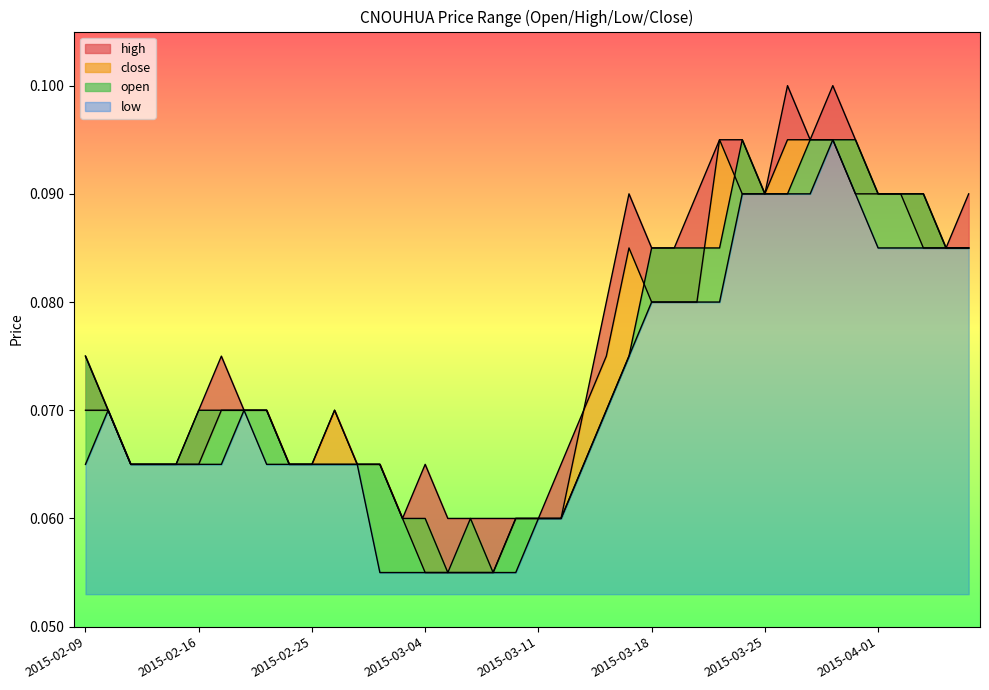

Reading left to right, what are all the values shown in this chart?

high: 2015-02-09=0.1	2015-02-10=0.1	2015-02-11=0.1	2015-02-12=0.1	2015-02-13=0.1	2015-02-16=0.1	2015-02-17=0.1	2015-02-18=0.1	2015-02-23=0.1	2015-02-24=0.1	2015-02-25=0.1	2015-02-26=0.1	2015-02-27=0.1	2015-03-02=0.1	2015-03-03=0.1	2015-03-04=0.1	2015-03-05=0.1	2015-03-06=0.1	2015-03-09=0.1	2015-03-10=0.1	2015-03-11=0.1	2015-03-12=0.1	2015-03-13=0.1	2015-03-16=0.1	2015-03-17=0.1	2015-03-18=0.1	2015-03-19=0.1	2015-03-20=0.1	2015-03-23=0.1	2015-03-24=0.1	2015-03-25=0.1	2015-03-26=0.1	2015-03-27=0.1	2015-03-30=0.1	2015-03-31=0.1	2015-04-01=0.1	2015-04-02=0.1	2015-04-03=0.1	2015-04-06=0.1	2015-04-07=0.1
close: 2015-02-09=0.1	2015-02-10=0.1	2015-02-11=0.1	2015-02-12=0.1	2015-02-13=0.1	2015-02-16=0.1	2015-02-17=0.1	2015-02-18=0.1	2015-02-23=0.1	2015-02-24=0.1	2015-02-25=0.1	2015-02-26=0.1	2015-02-27=0.1	2015-03-02=0.1	2015-03-03=0.1	2015-03-04=0.1	2015-03-05=0.1	2015-03-06=0.1	2015-03-09=0.1	2015-03-10=0.1	2015-03-11=0.1	2015-03-12=0.1	2015-03-13=0.1	2015-03-16=0.1	2015-03-17=0.1	2015-03-18=0.1	2015-03-19=0.1	2015-03-20=0.1	2015-03-23=0.1	2015-03-24=0.1	2015-03-25=0.1	2015-03-26=0.1	2015-03-27=0.1	2015-03-30=0.1	2015-03-31=0.1	2015-04-01=0.1	2015-04-02=0.1	2015-04-03=0.1	2015-04-06=0.1	2015-04-07=0.1
open: 2015-02-09=0.1	2015-02-10=0.1	2015-02-11=0.1	2015-02-12=0.1	2015-02-13=0.1	2015-02-16=0.1	2015-02-17=0.1	2015-02-18=0.1	2015-02-23=0.1	2015-02-24=0.1	2015-02-25=0.1	2015-02-26=0.1	2015-02-27=0.1	2015-03-02=0.1	2015-03-03=0.1	2015-03-04=0.1	2015-03-05=0.1	2015-03-06=0.1	2015-03-09=0.1	2015-03-10=0.1	2015-03-11=0.1	2015-03-12=0.1	2015-03-13=0.1	2015-03-16=0.1	2015-03-17=0.1	2015-03-18=0.1	2015-03-19=0.1	2015-03-20=0.1	2015-03-23=0.1	2015-03-24=0.1	2015-03-25=0.1	2015-03-26=0.1	2015-03-27=0.1	2015-03-30=0.1	2015-03-31=0.1	2015-04-01=0.1	2015-04-02=0.1	2015-04-03=0.1	2015-04-06=0.1	2015-04-07=0.1
low: 2015-02-09=0.1	2015-02-10=0.1	2015-02-11=0.1	2015-02-12=0.1	2015-02-13=0.1	2015-02-16=0.1	2015-02-17=0.1	2015-02-18=0.1	2015-02-23=0.1	2015-02-24=0.1	2015-02-25=0.1	2015-02-26=0.1	2015-02-27=0.1	2015-03-02=0.1	2015-03-03=0.1	2015-03-04=0.1	2015-03-05=0.1	2015-03-06=0.1	2015-03-09=0.1	2015-03-10=0.1	2015-03-11=0.1	2015-03-12=0.1	2015-03-13=0.1	2015-03-16=0.1	2015-03-17=0.1	2015-03-18=0.1	2015-03-19=0.1	2015-03-20=0.1	2015-03-23=0.1	2015-03-24=0.1	2015-03-25=0.1	2015-03-26=0.1	2015-03-27=0.1	2015-03-30=0.1	2015-03-31=0.1	2015-04-01=0.1	2015-04-02=0.1	2015-04-03=0.1	2015-04-06=0.1	2015-04-07=0.1